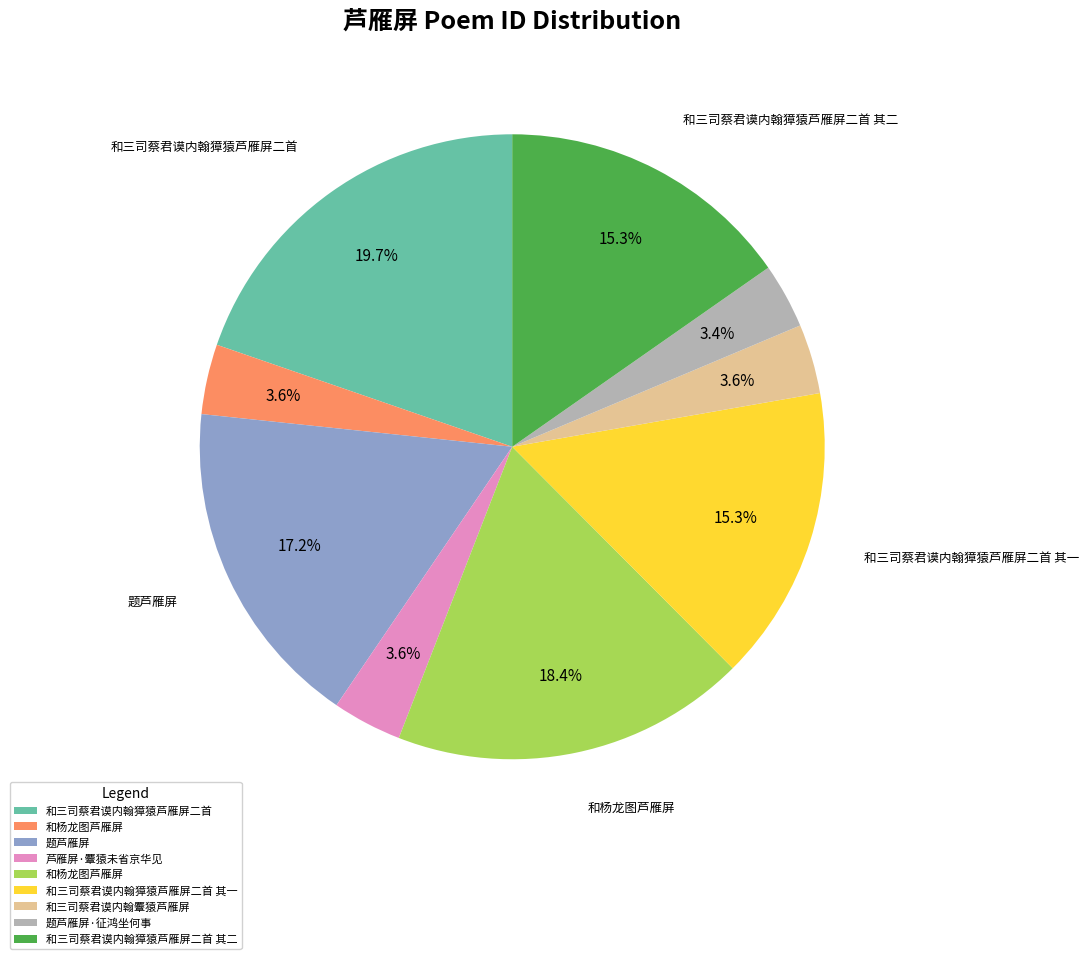

Does any single category account for the majority?

No